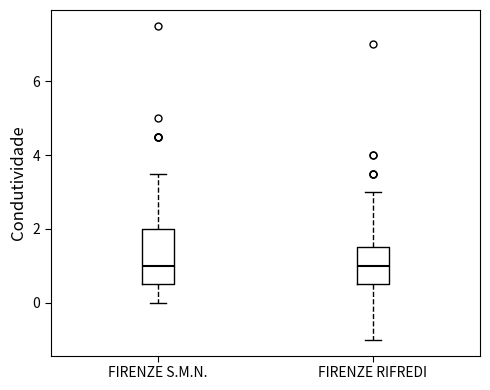

Reading left to right, read every box against the y-axis: the position of its median line, the range the box covers, and the ends of its whiskers. The values are not printed on the chart, so give them approximately, as read against the axis.

FIRENZE S.M.N.: median 1.0, box 0.6 to 2.0, whiskers 0.0 to 3.6
FIRENZE RIFREDI: median 1.0, box 0.6 to 1.6, whiskers -1.0 to 3.0